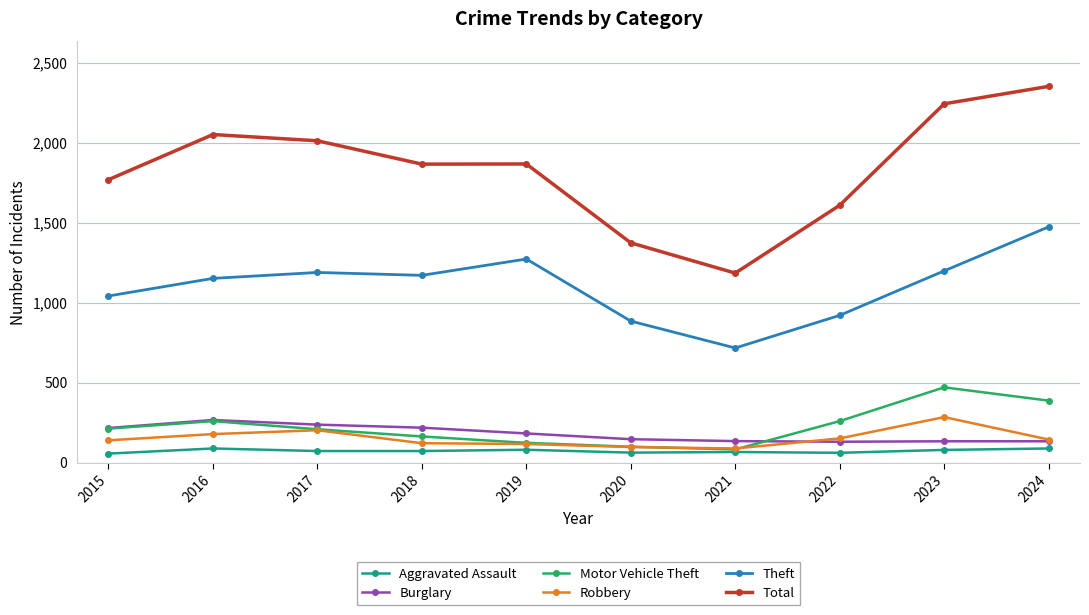

The value of Robbery at 2018 is 121. True or false?

True